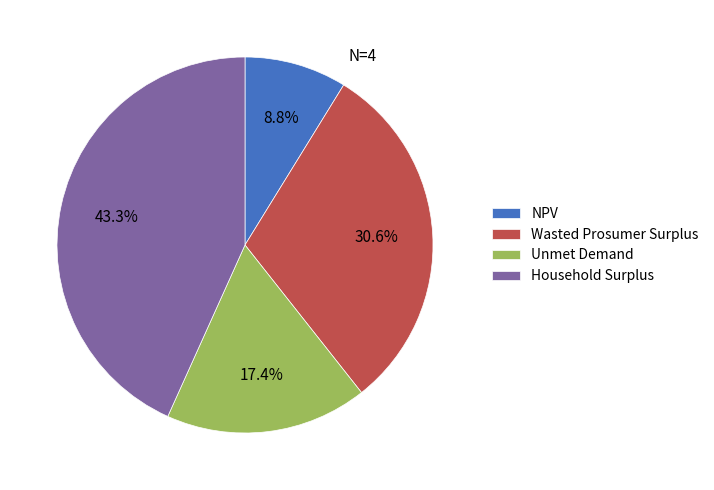

What percentage is the Unmet Demand slice, to the nearest percent?

17%